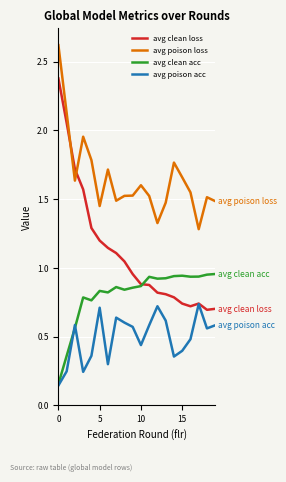

List the series in order of their peak value, lowest first.

avg poison acc, avg clean acc, avg clean loss, avg poison loss